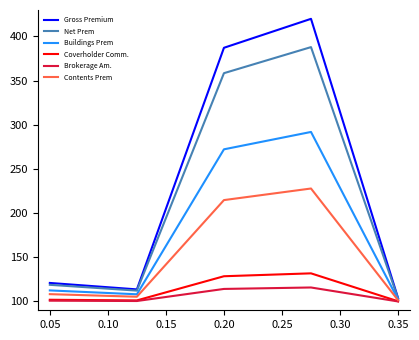

List the series in order of their peak value, highest first.

Gross Premium, Net Prem, Buildings Prem, Contents Prem, Coverholder Comm., Brokerage Am.